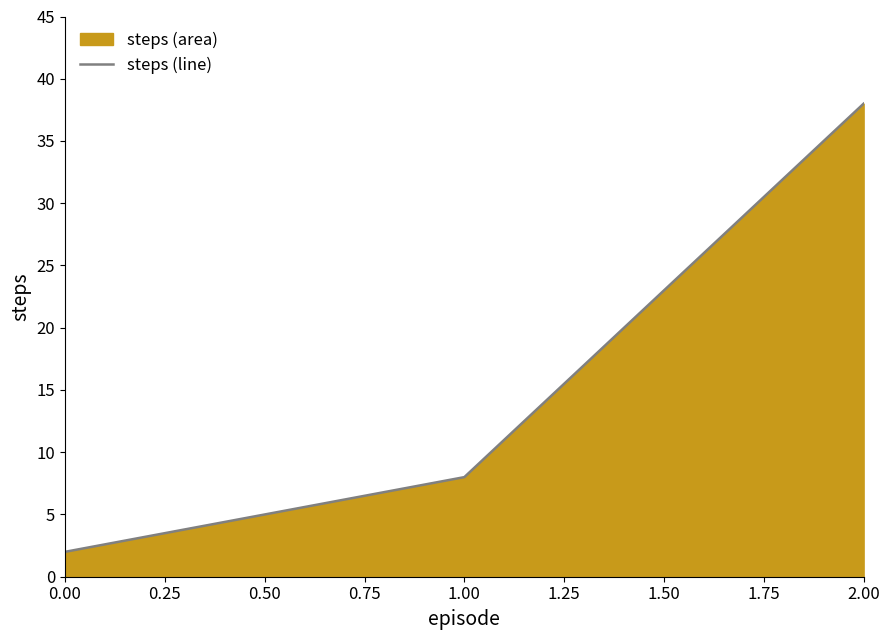

Rank the categories by value from lowest to highest.

0.00, 1.00, 2.00